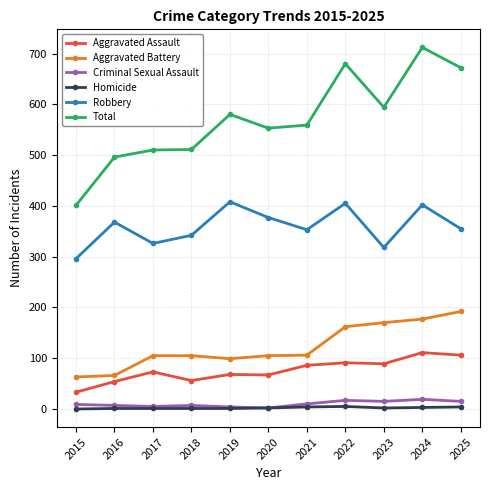

Which series changed the most between 2024 and 2025?

Robbery